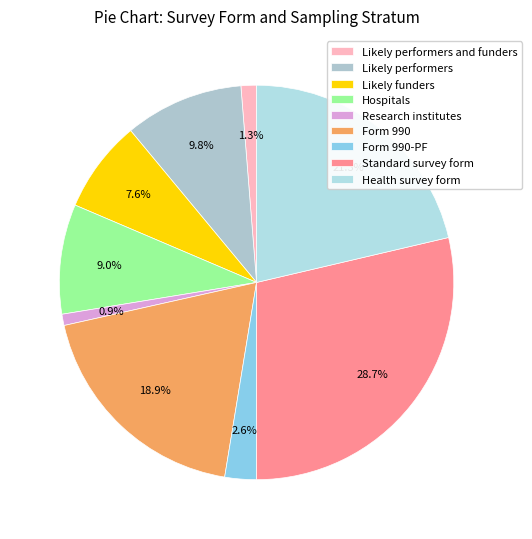

What is the change in value from Form 990 to Health survey form?

+295